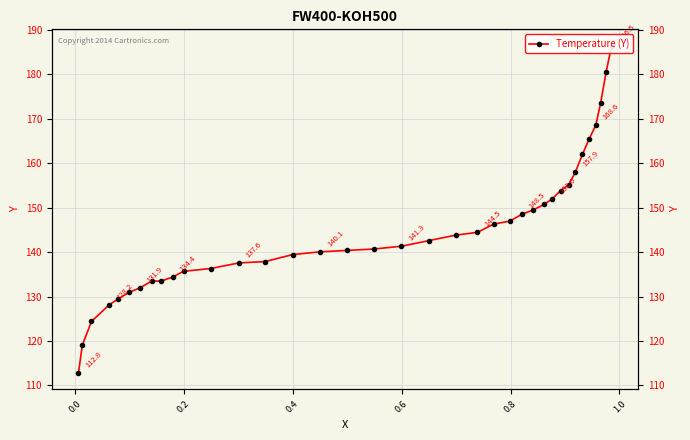

The chart shows a value of 232.3 at 25. True or false?

False